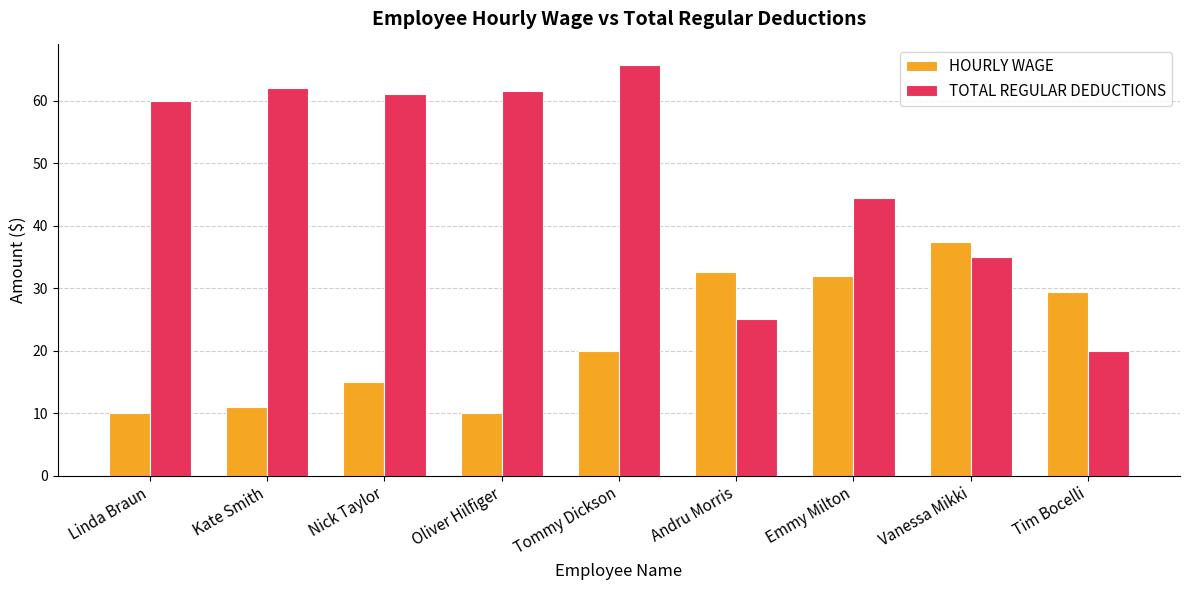

What is the total value across all series at Oliver Hilfiger?

71.6